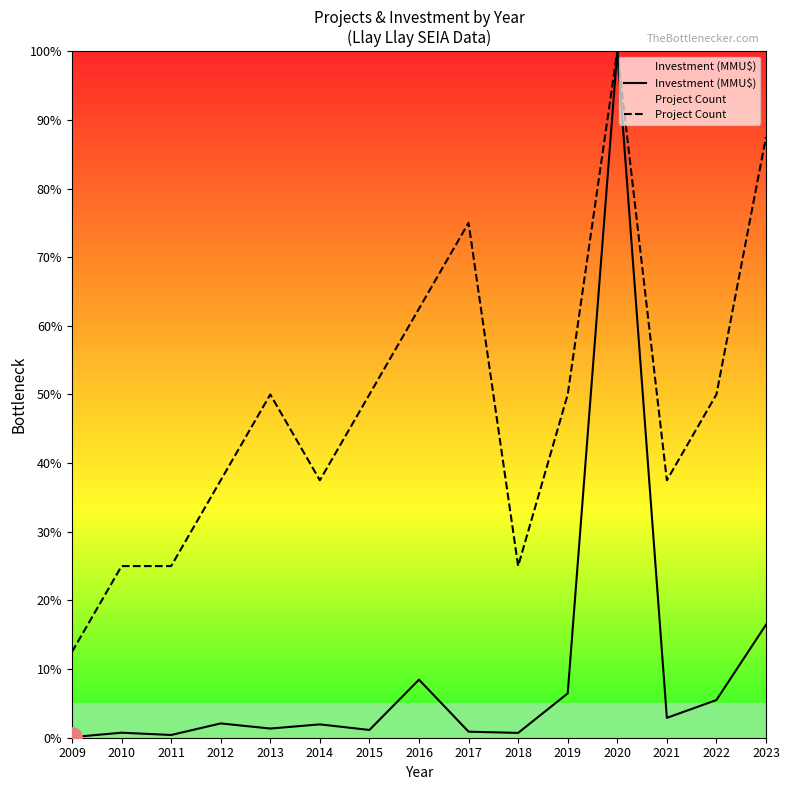

True or false: Investment (MMU$) has more than 1 points higher than both neighbors.

True